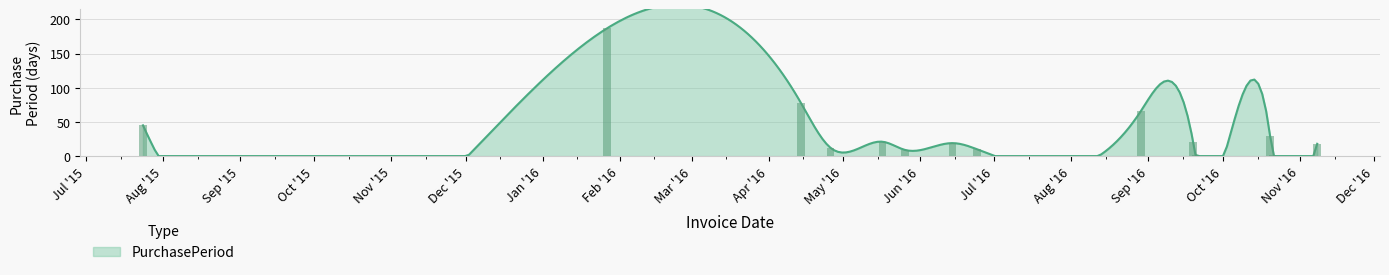

What is the average value?

37